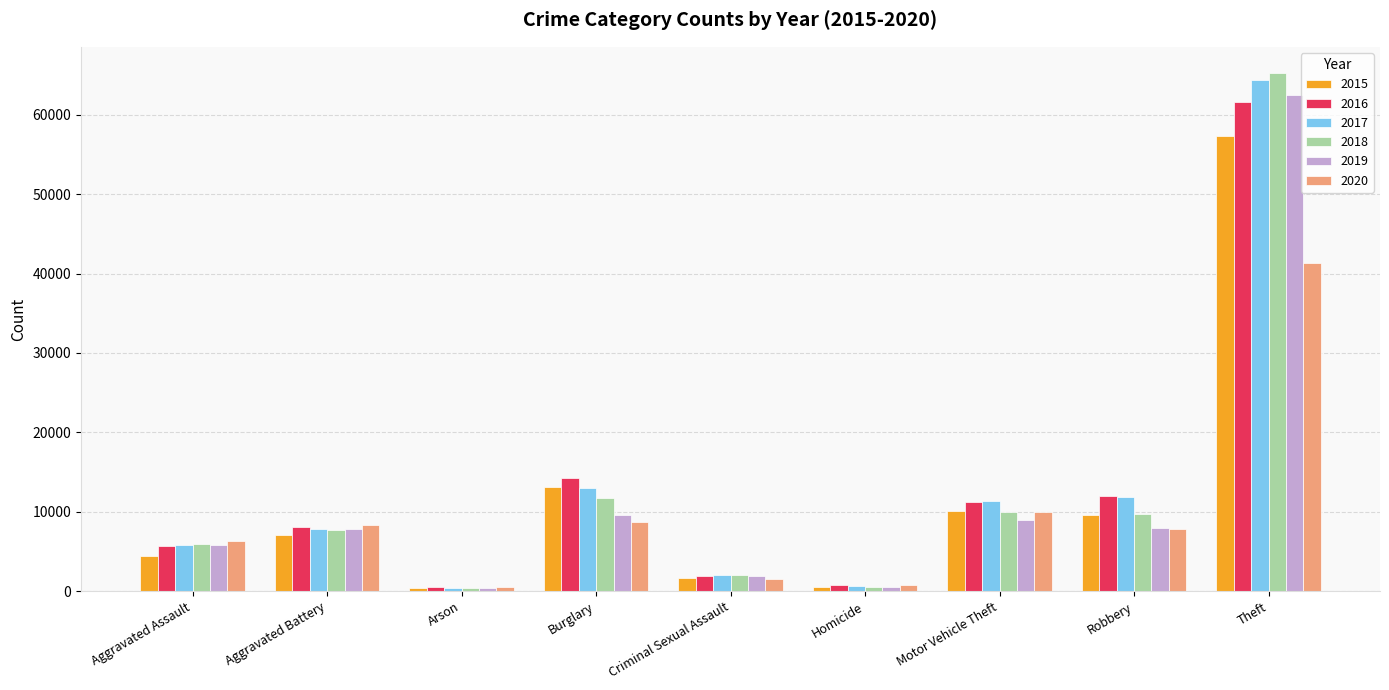

At how many categories does at least one series exceed 22287?

1